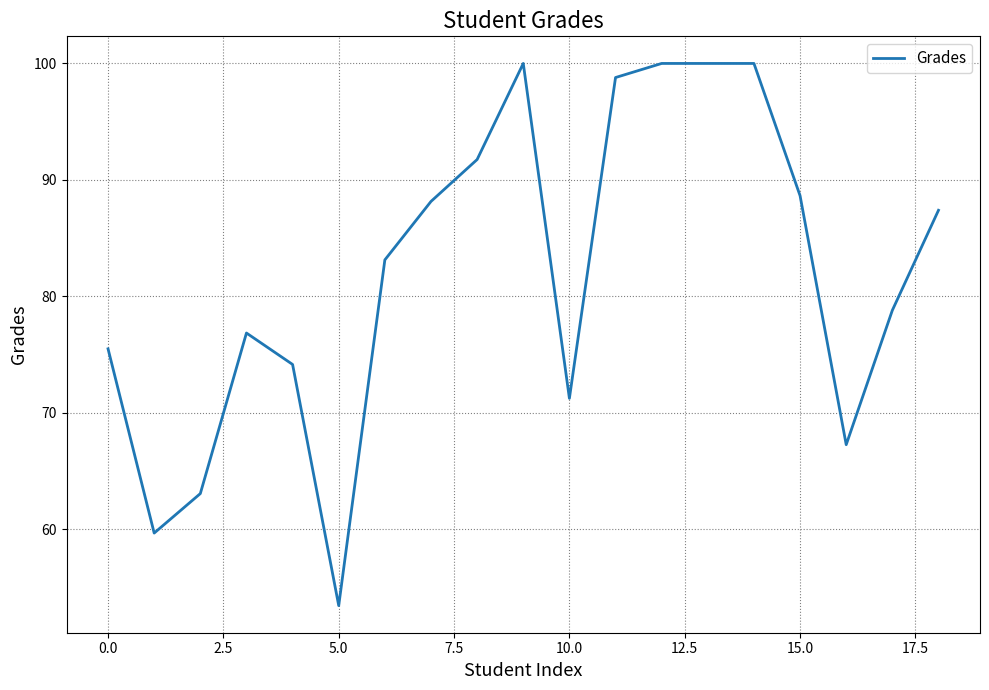

Is this an area chart (filled region under the line)?

No